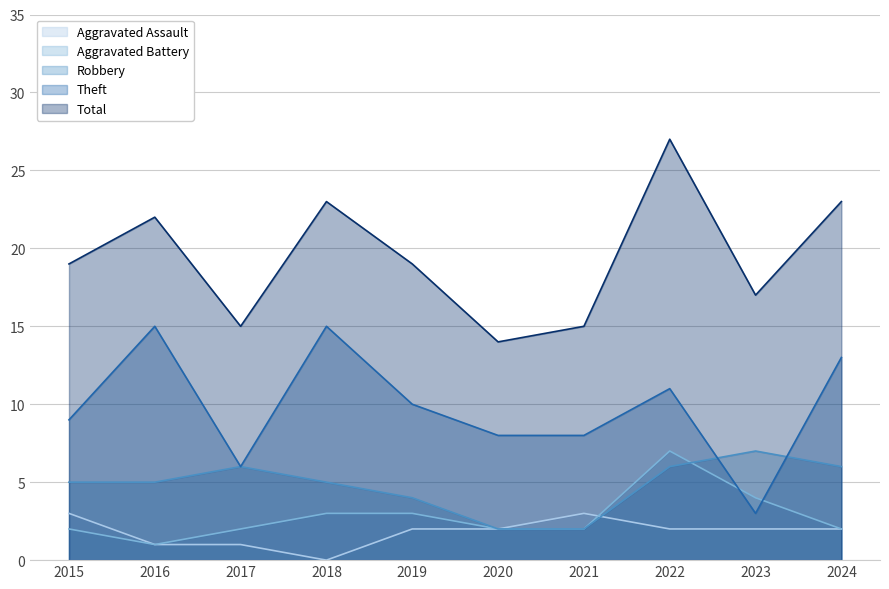

Does the chart have visible grid lines?

Yes